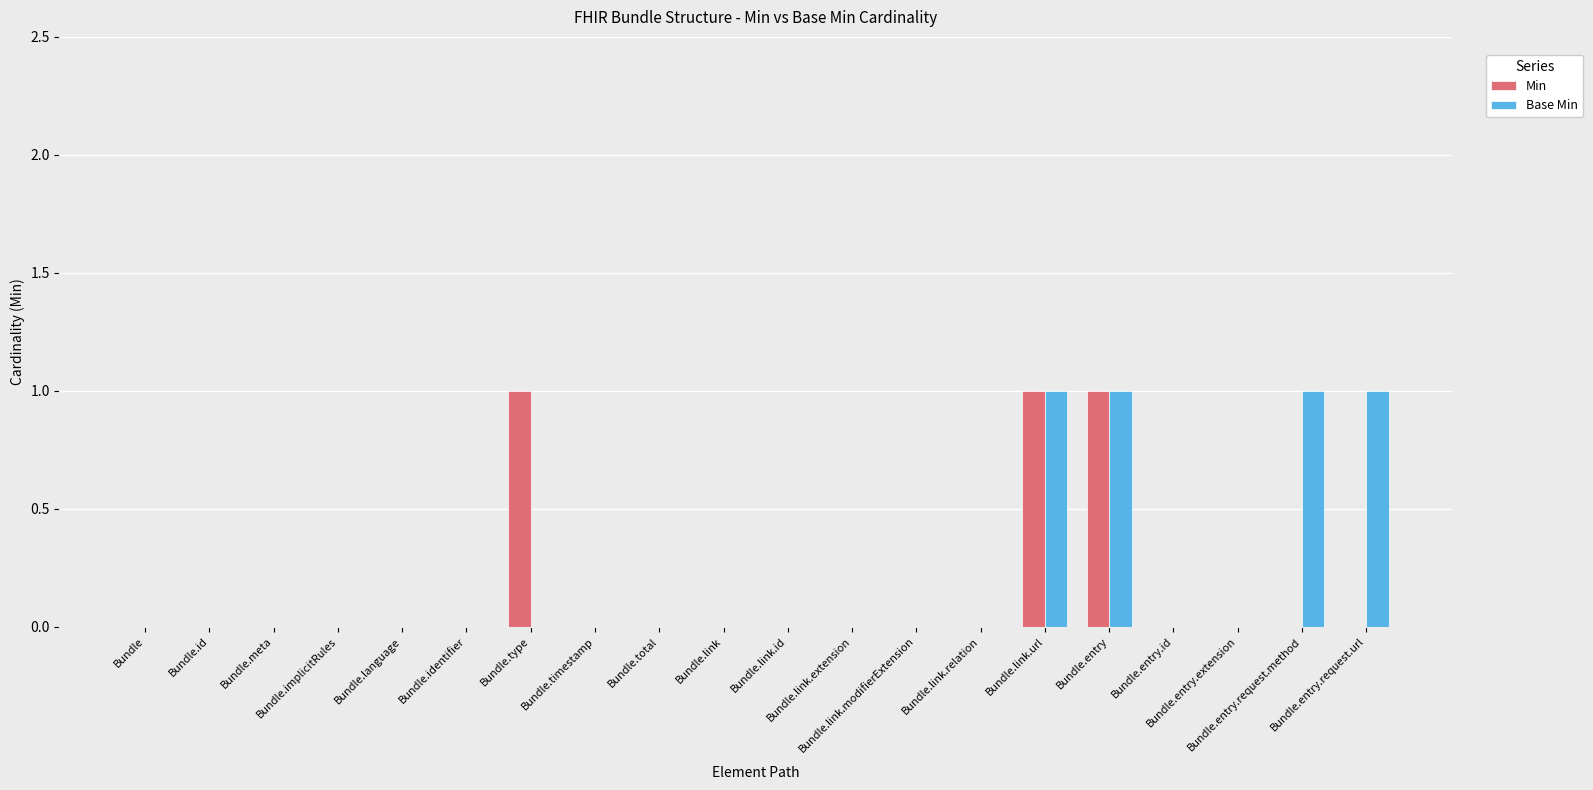

True or false: Min has a value of 0 at Bundle.link.

False